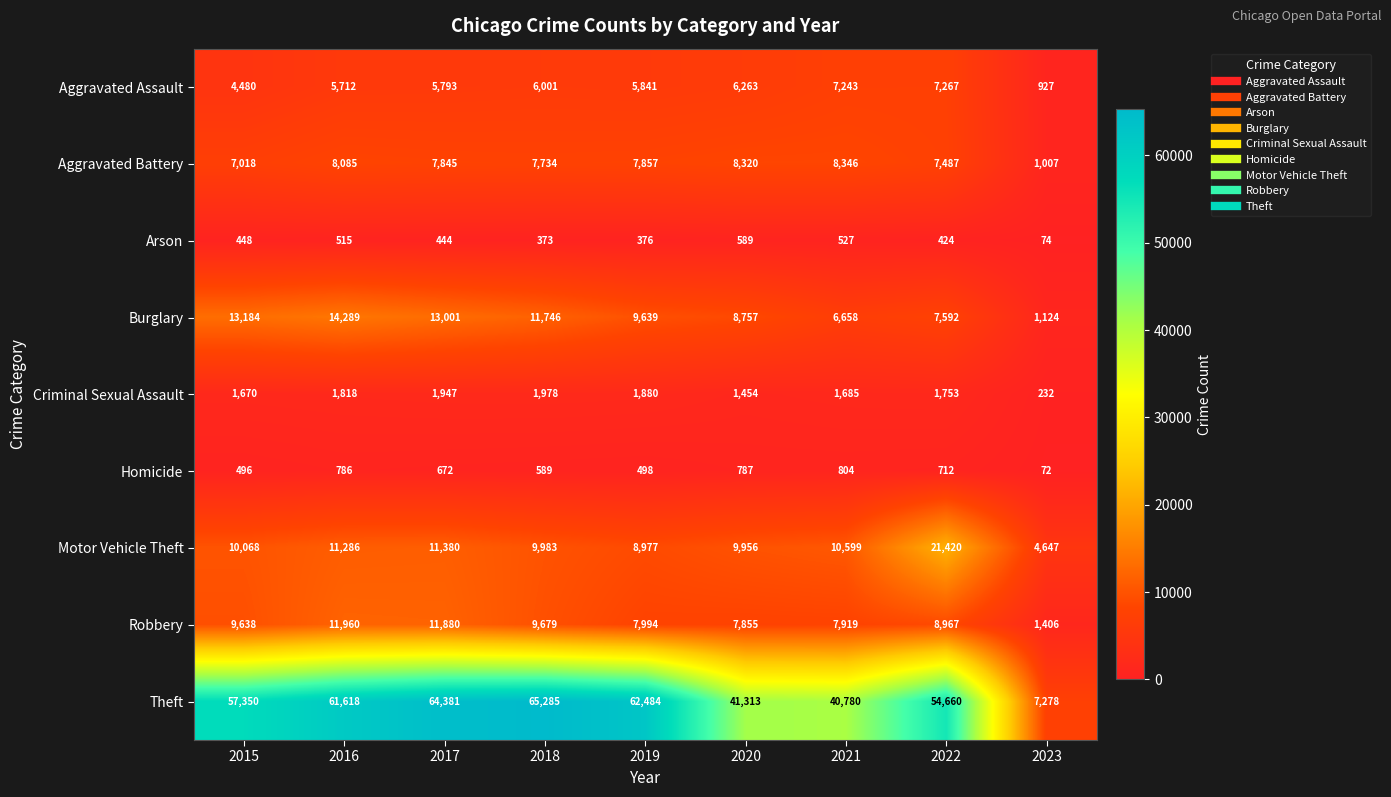

What is the smallest value displayed?

72